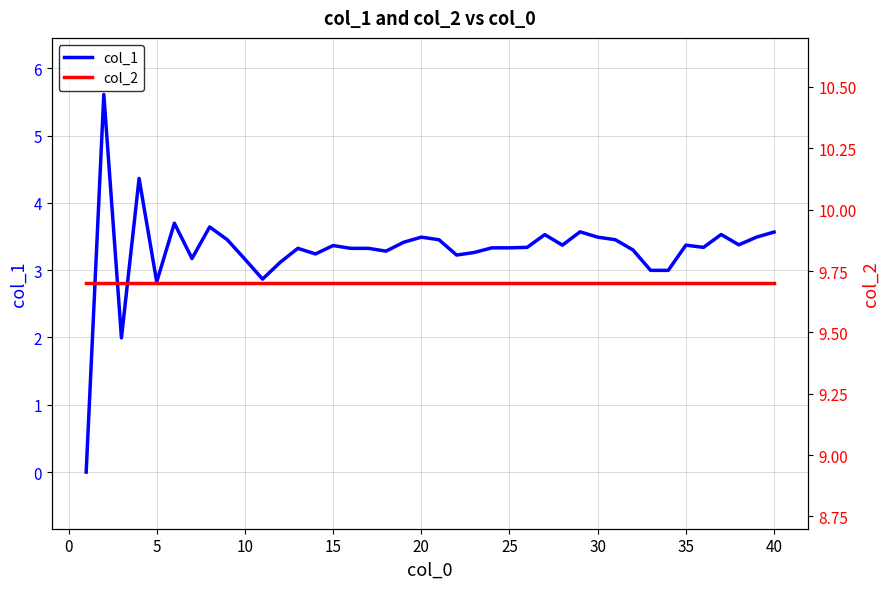

What are all the series names shown in the legend?

col_1, col_2